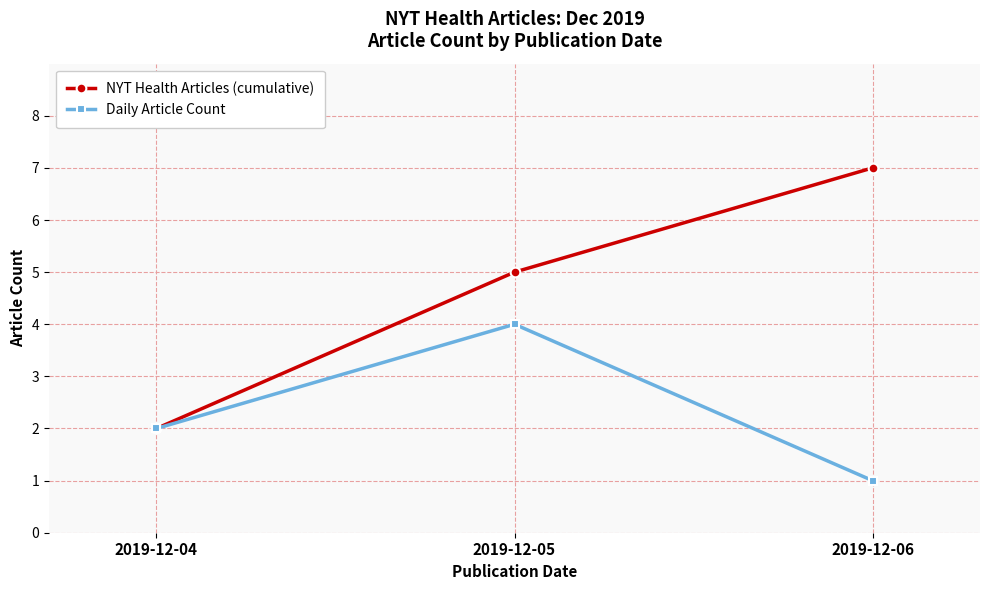

What is the difference between the maximum and second lowest values in the Daily Article Count series?

2